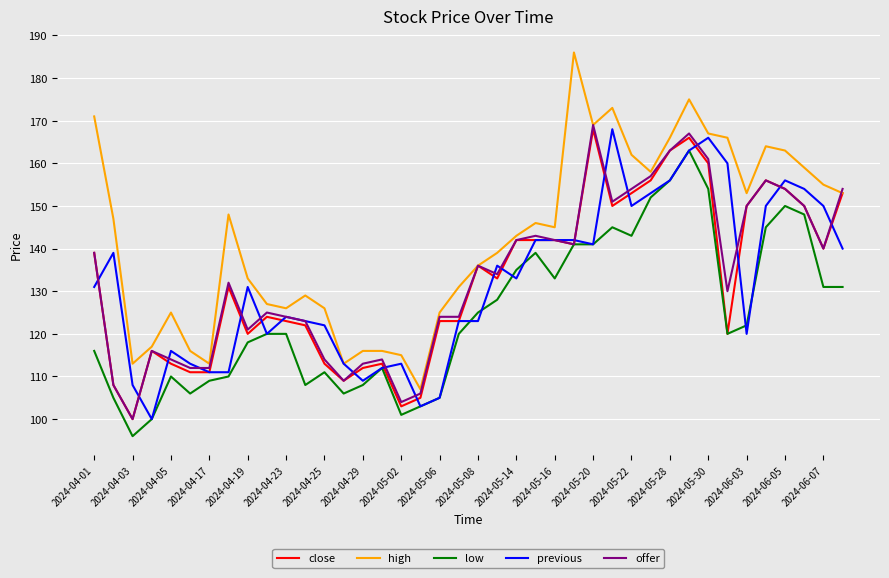

What is the lowest value of the previous series?

100